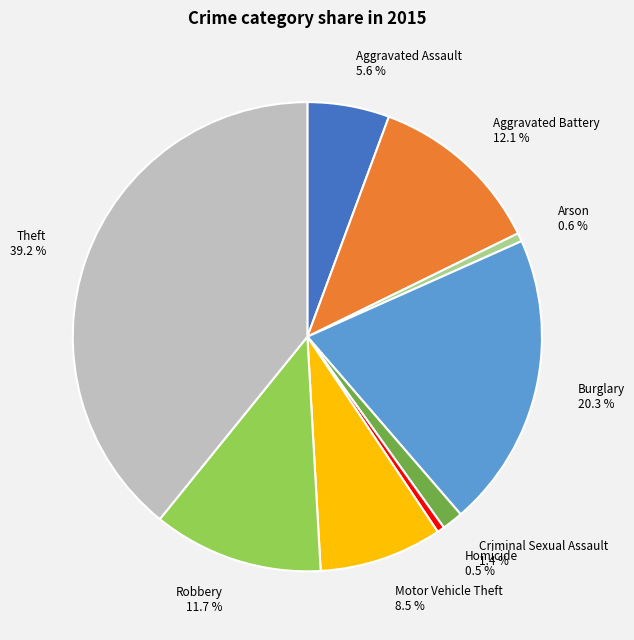

How much of the chart is everything except Burglary?

79.7%